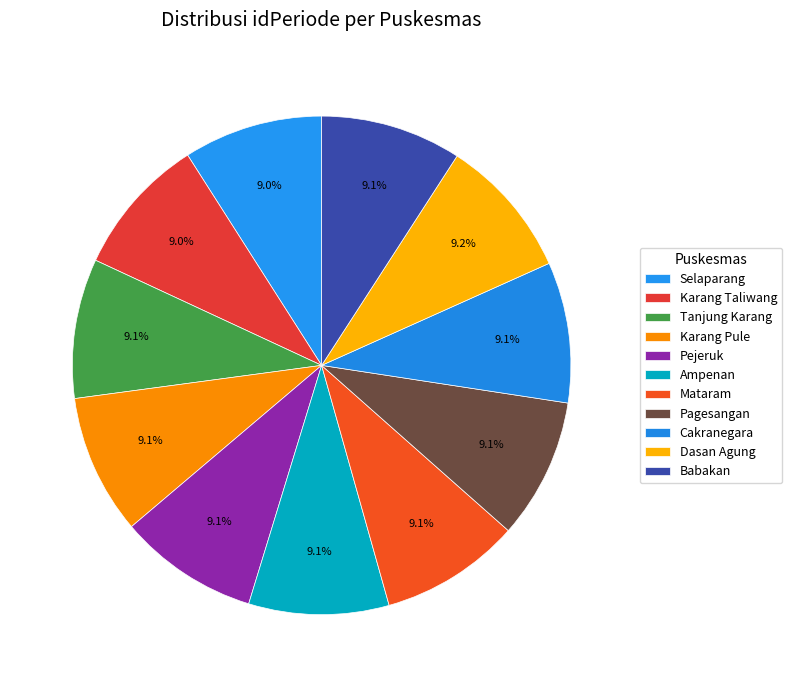

What percentage is the Karang Pule slice, to the nearest percent?

9%